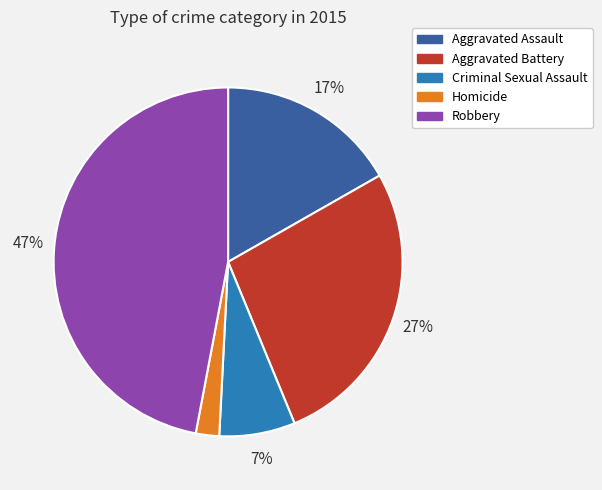

Do Robbery and Aggravated Battery together represent more than half of the pie?

Yes